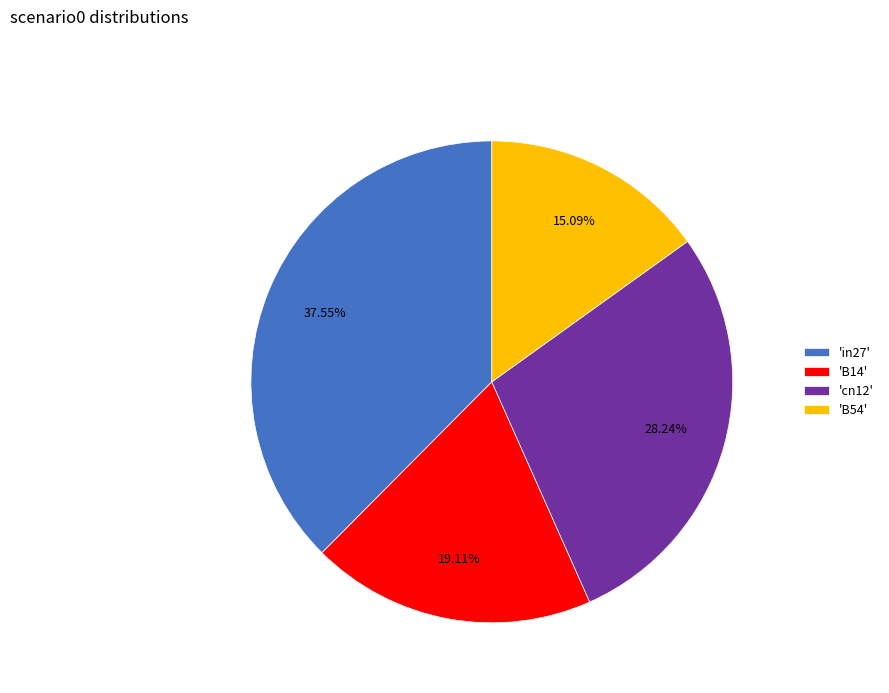

How many segments does this pie chart have?

4